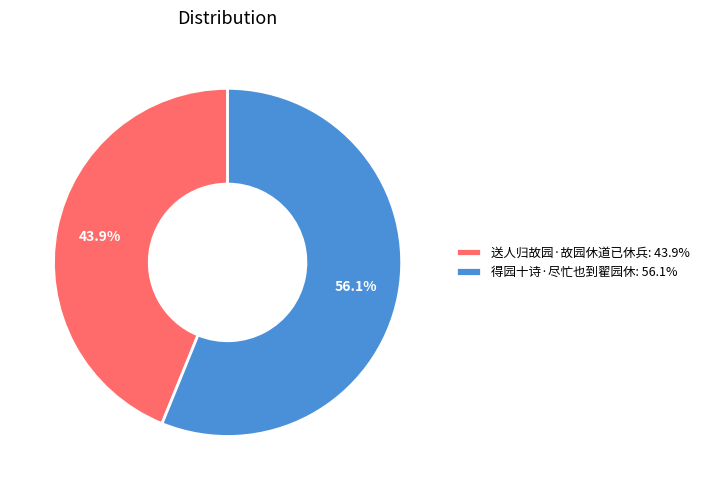

How many slices are in this pie chart?

2